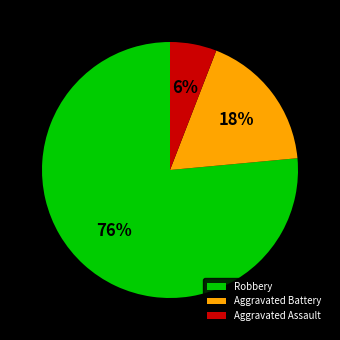

True or false: Aggravated Battery accounts for 8% of the total.

False